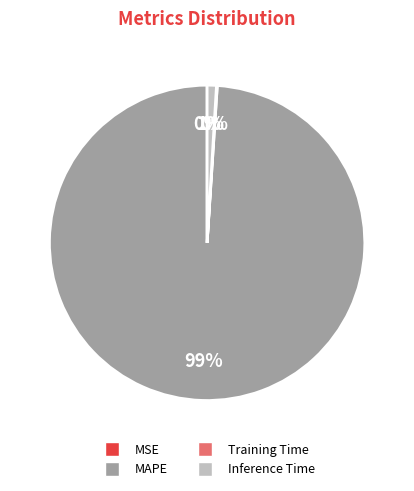

What is the largest slice in the pie chart?

MAPE